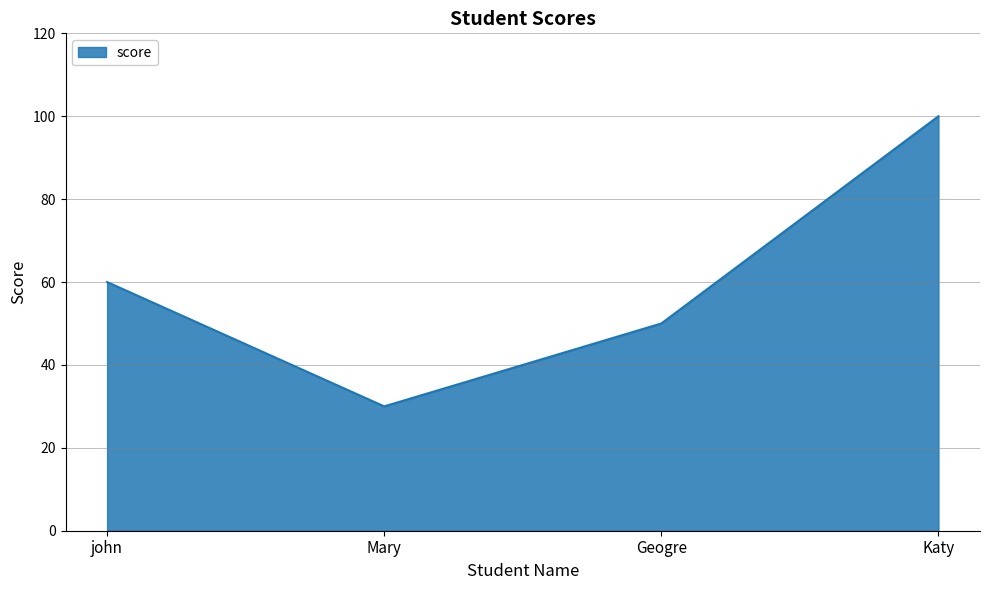

Rank the categories by value from lowest to highest.

Mary, Geogre, john, Katy